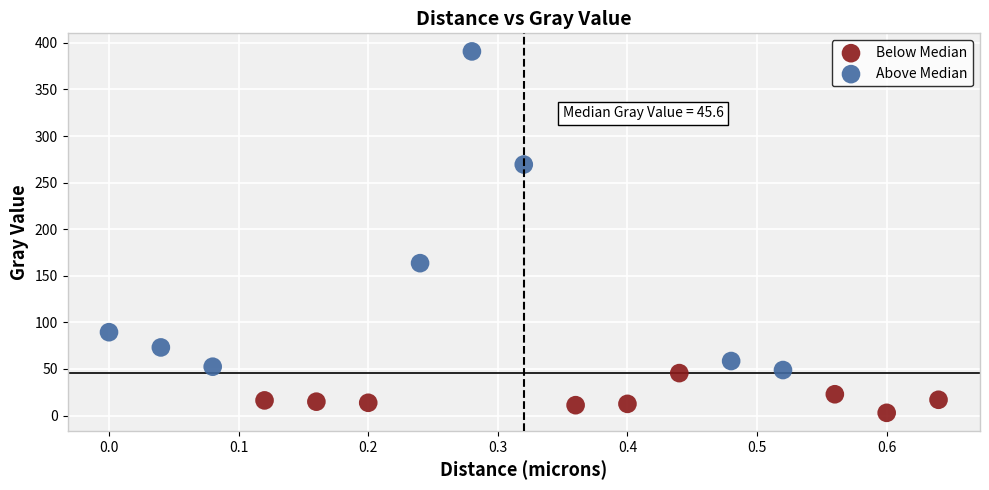

Which series contains the highest Y value?

Above Median